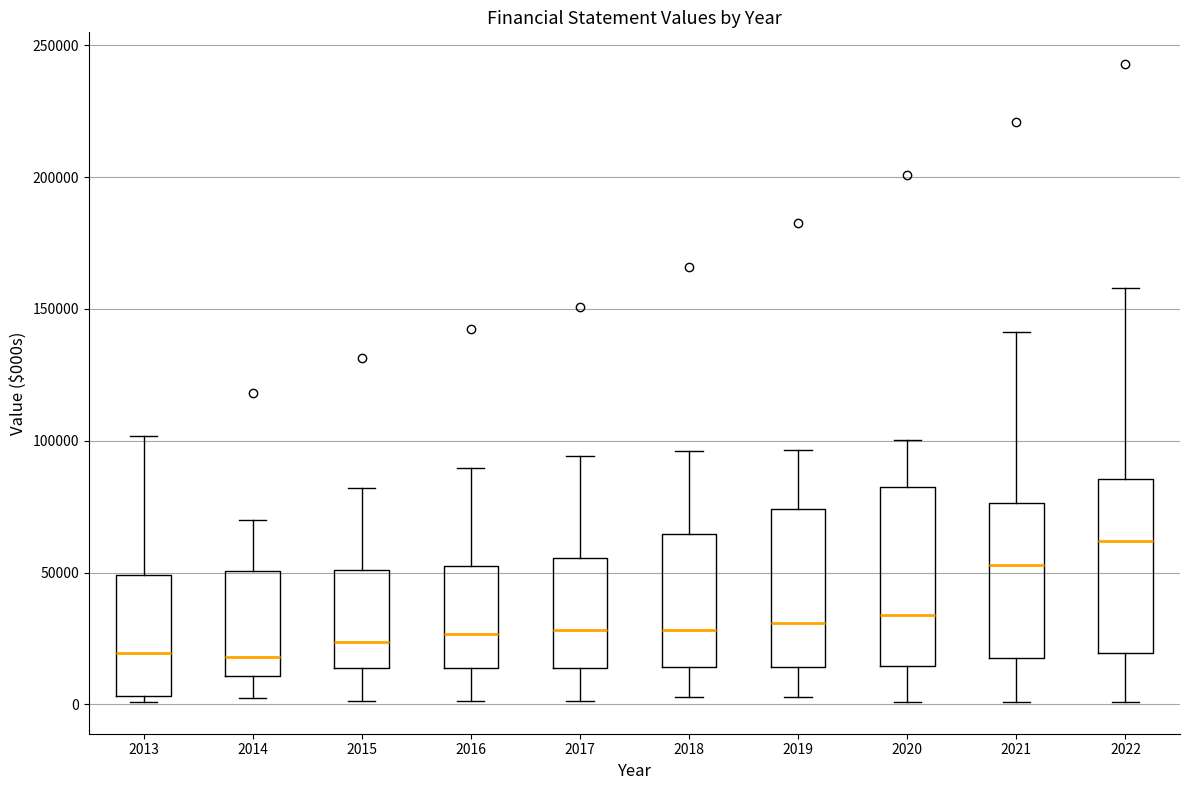

Reading left to right, read every box against the y-axis: the position of its median line, the range the box covers, and the ends of its whiskers. The values are not printed on the chart, so give them approximately, as read against the axis.

2013: median 20000, box 5000 to 50000, whiskers 0 to 100000
2014: median 20000, box 10000 to 50000, whiskers 5000 to 70000
2015: median 25000, box 15000 to 50000, whiskers 0 to 80000
2016: median 25000, box 15000 to 50000, whiskers 0 to 90000
2017: median 30000, box 15000 to 55000, whiskers 0 to 95000
2018: median 30000, box 15000 to 65000, whiskers 5000 to 95000
2019: median 30000, box 15000 to 75000, whiskers 5000 to 95000
2020: median 35000, box 15000 to 80000, whiskers 0 to 100000
2021: median 55000, box 20000 to 75000, whiskers 0 to 140000
2022: median 60000, box 20000 to 85000, whiskers 0 to 160000